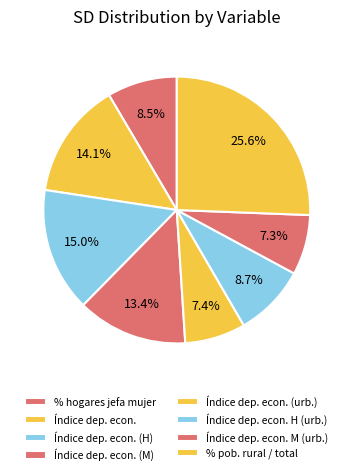

Count the number of slices in the pie.

8